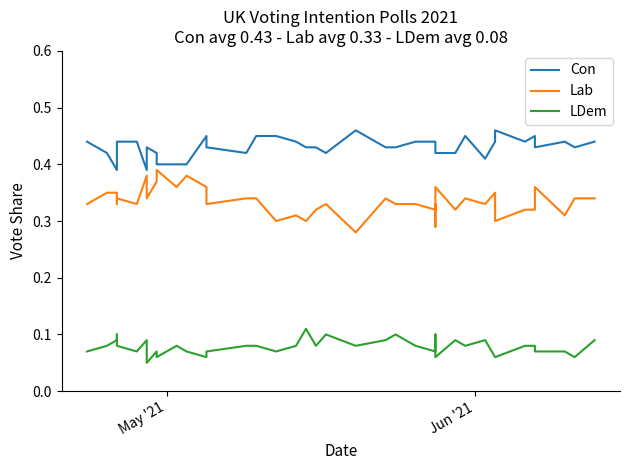

True or false: Con and LDem cross at least once.

False